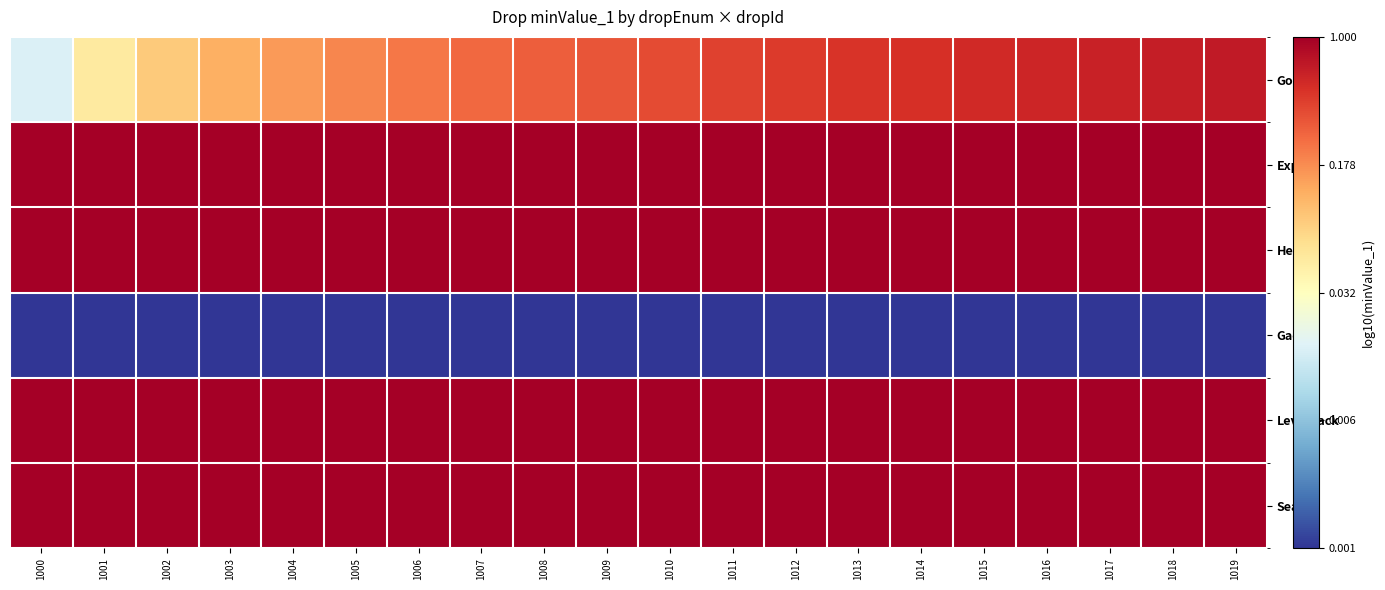

Between 1008 and 1019, which series saw the biggest shift?

Gold